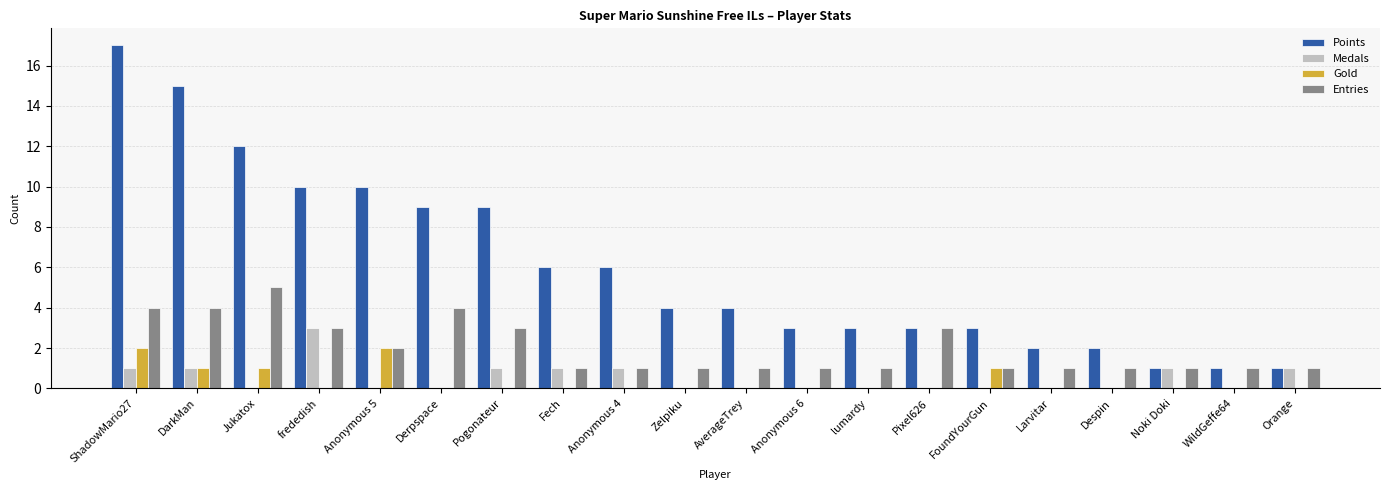

What are all the series names shown in the legend?

Points, Medals, Gold, Entries